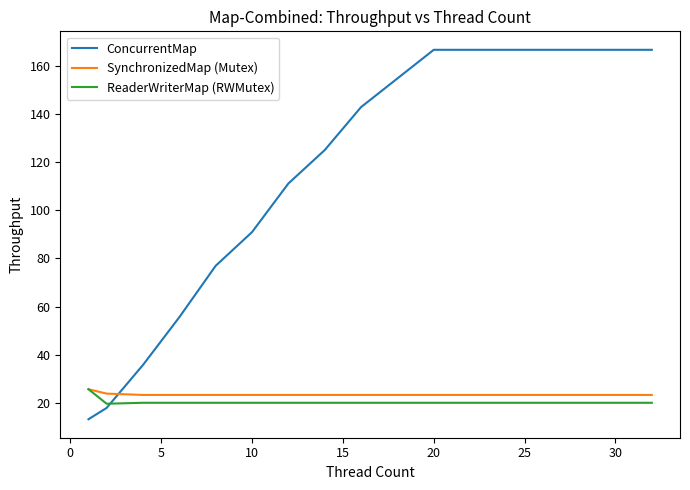

Which series has the largest total across all categories?

ConcurrentMap